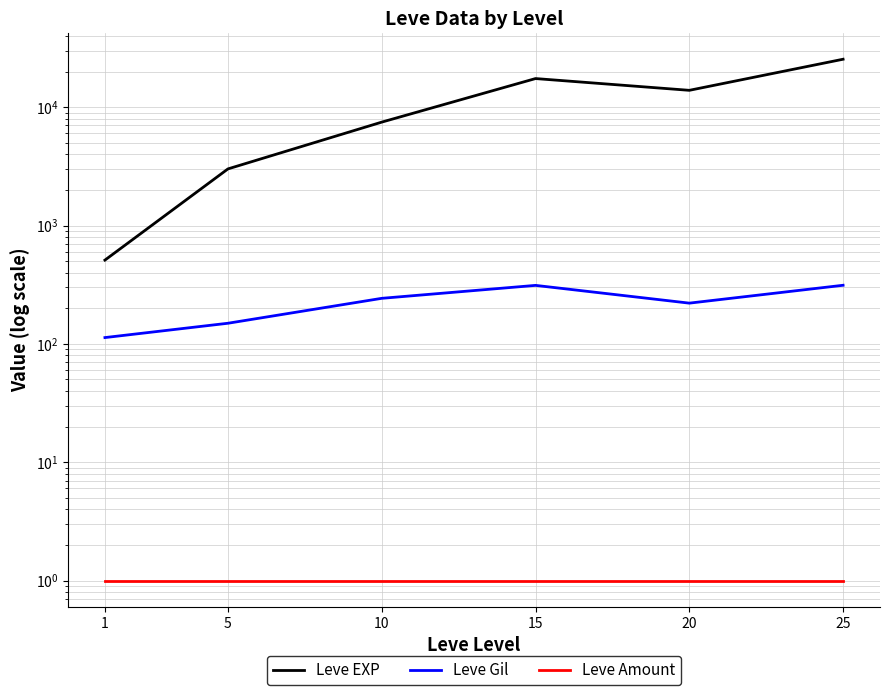

Reading left to right, list all the values displayed in this chart.

Leve EXP: 510.2	3008.3	7475.0	17445.0	13876.7	25410.0
Leve Gil: 113.0	149.3	242.5	312.0	220.8	312.7
Leve Amount: 1.0	1.0	1.0	1.0	1.0	1.0